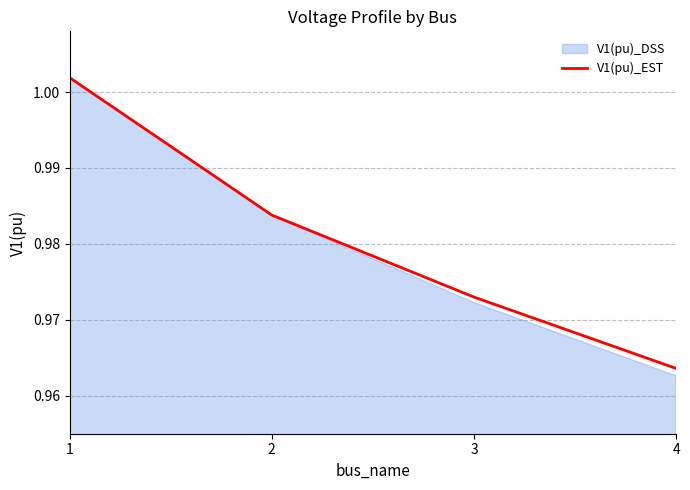

Where is V1(pu)_EST nearest to the value 0?

4